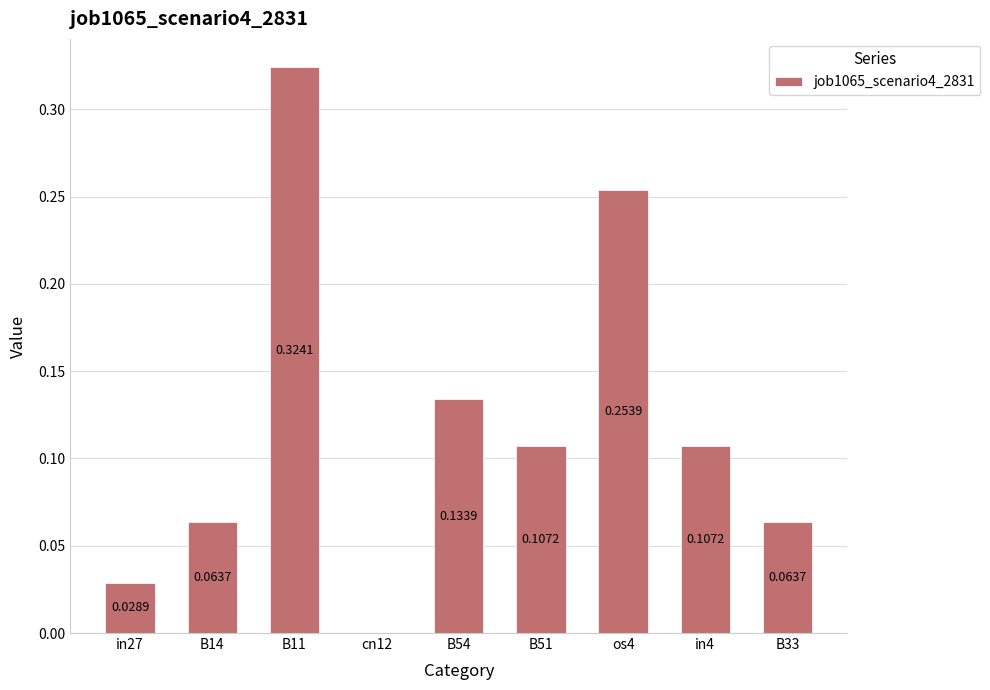

Between in27 and B54, which is larger?

B54